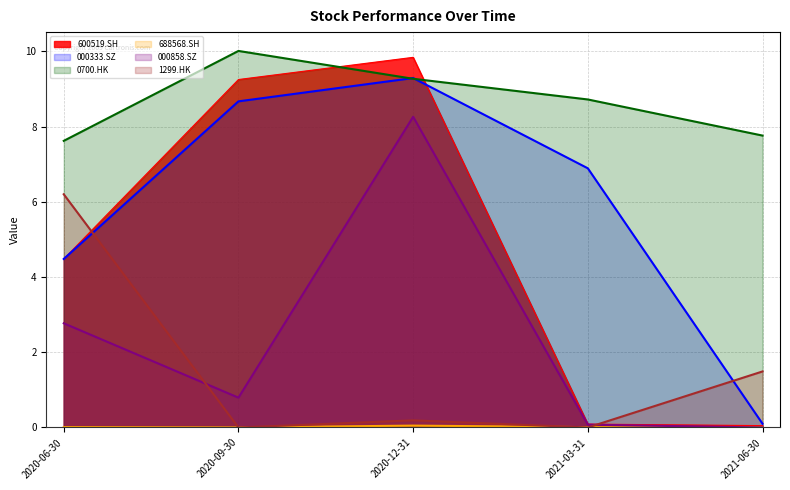

What is the lowest value of the 600519.SH series?

0.1